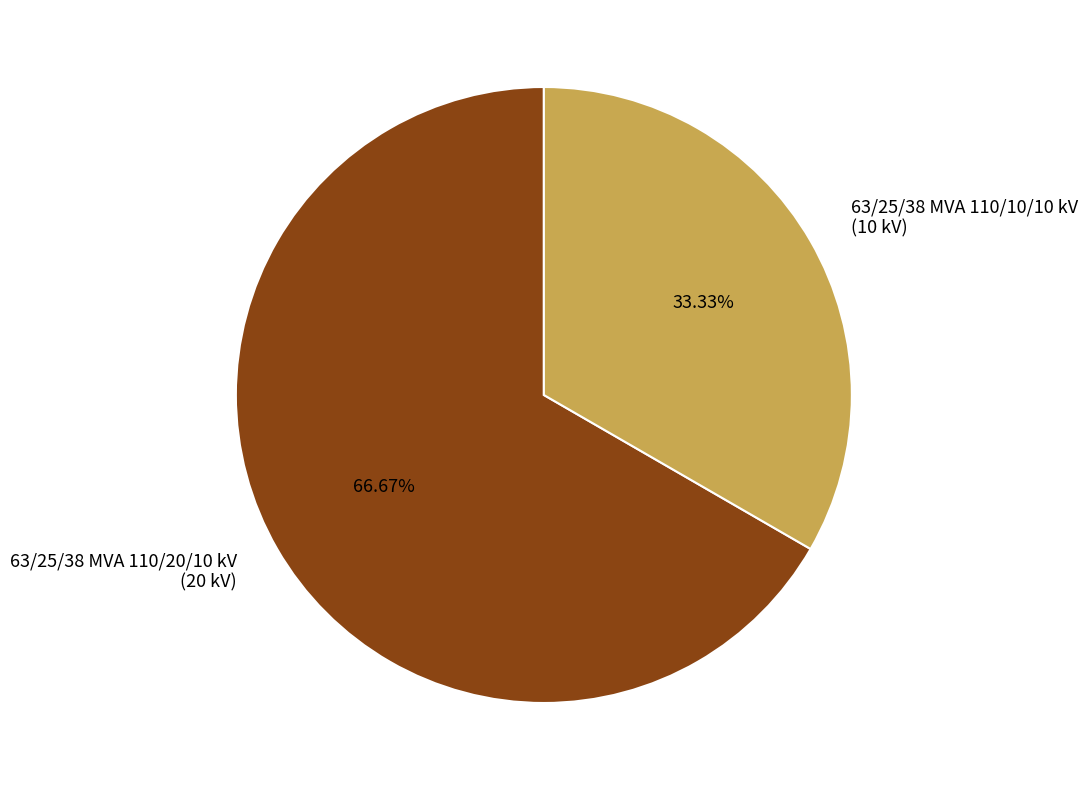

The 63/25/38 MVA 110/20/10 kV slice represents 61% of the pie. True or false?

False